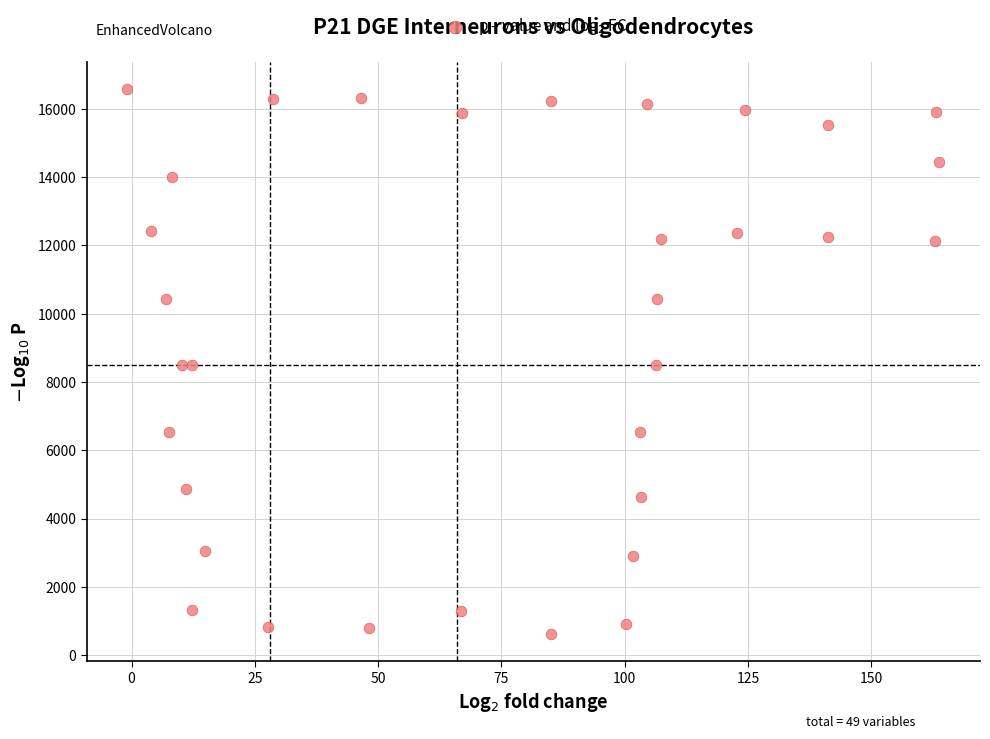

What is the range of X values (max minus min)?

164.7